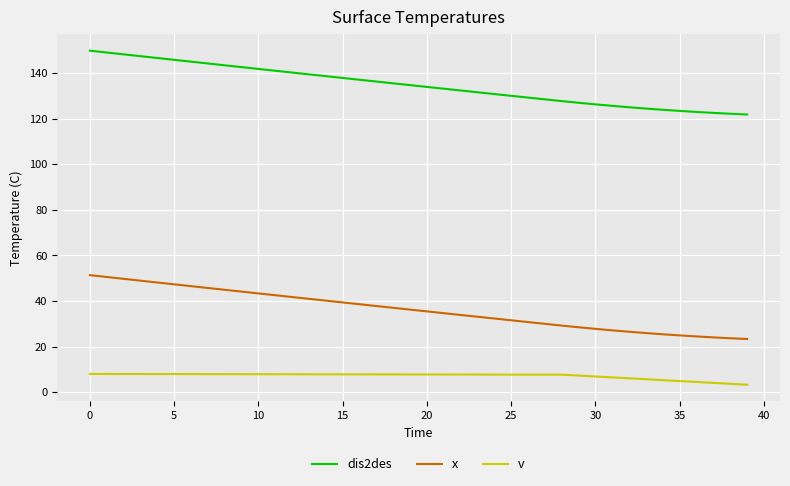

True or false: v and x intersect in this chart.

False